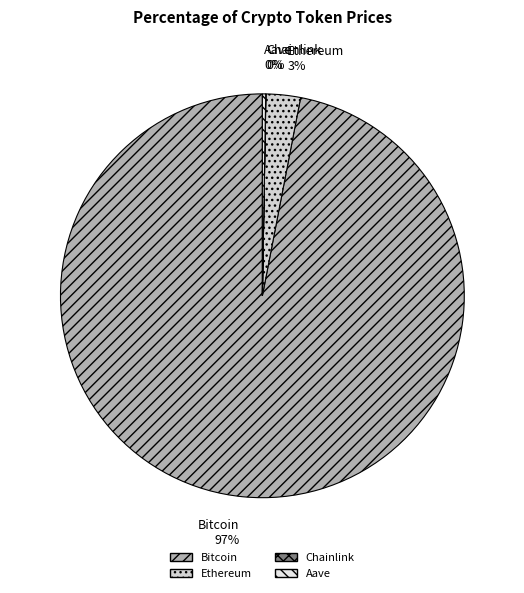

To the nearest percent, what is the average slice percentage?

25%